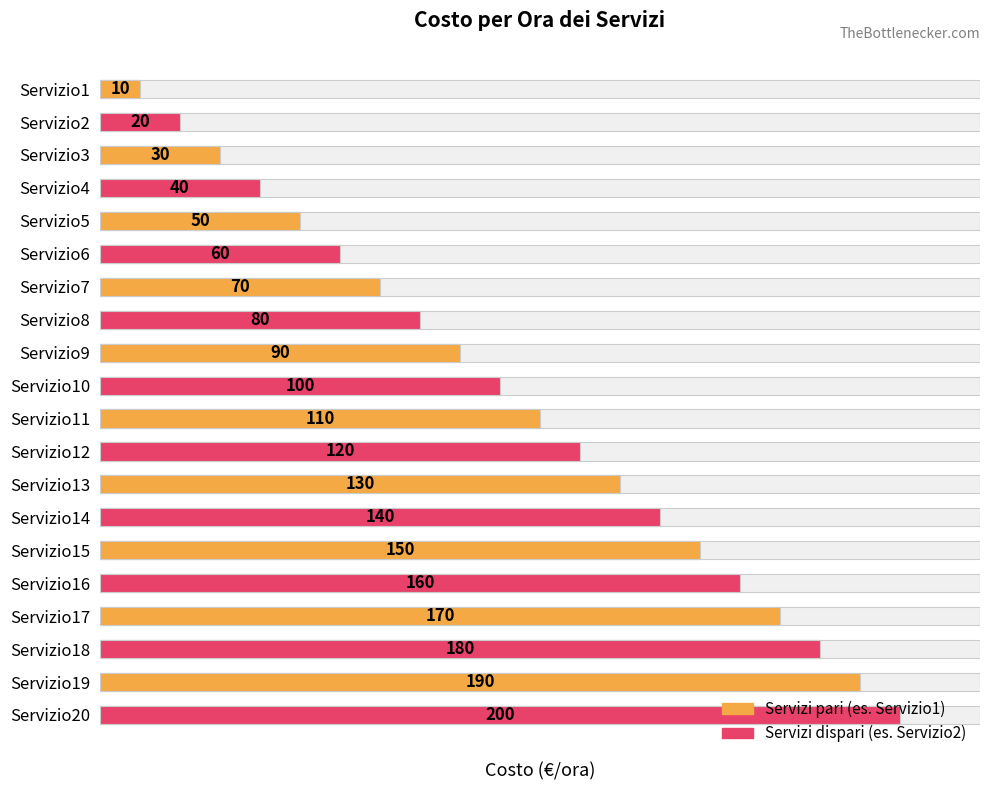

List the labels in order of value, smallest first.

Servizio1, Servizio2, Servizio3, Servizio4, Servizio5, Servizio6, Servizio7, Servizio8, Servizio9, Servizio10, Servizio11, Servizio12, Servizio13, Servizio14, Servizio15, Servizio16, Servizio17, Servizio18, Servizio19, Servizio20